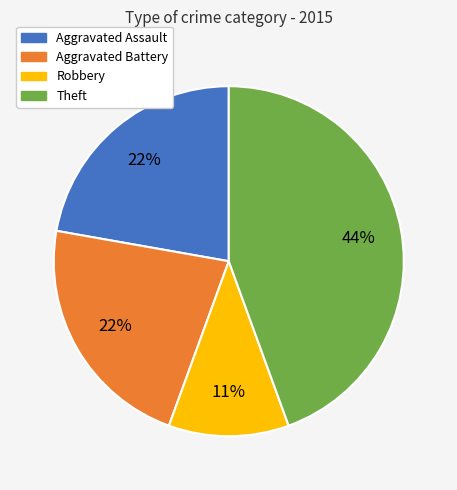

Is there a majority slice in this chart?

No